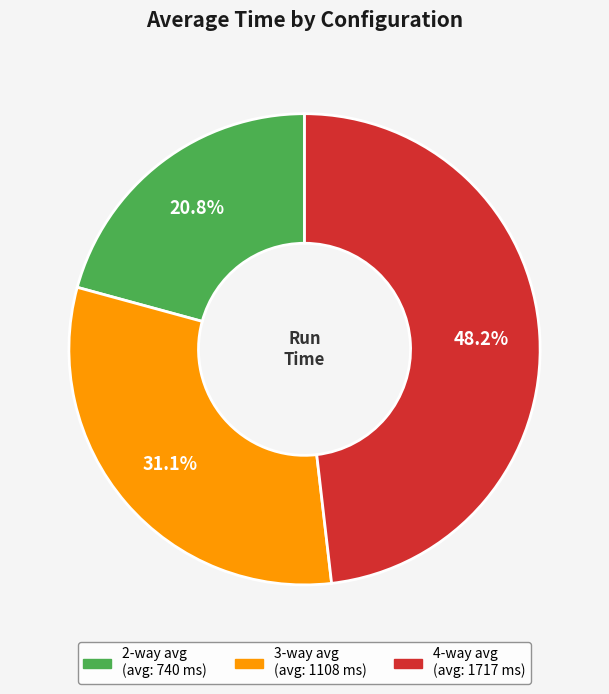

Is there a majority slice in this chart?

No